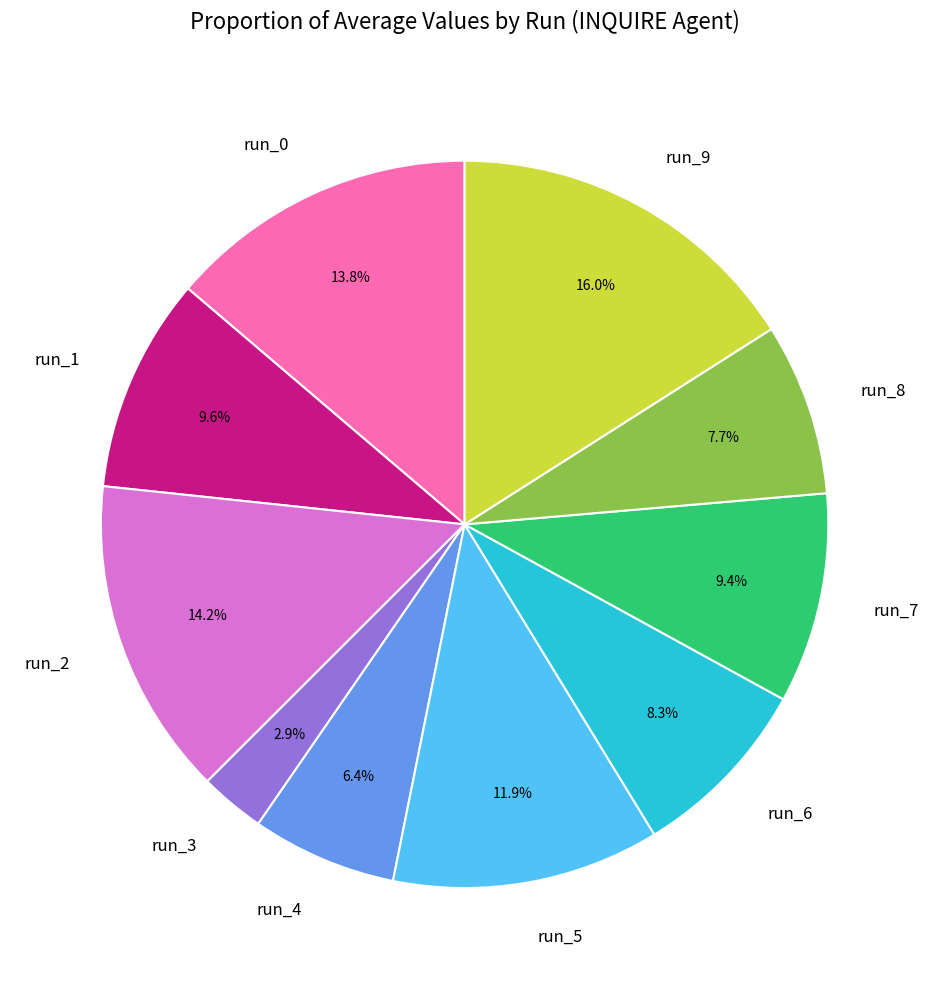

To the nearest percent, what percentage of the pie is run_8?

8%